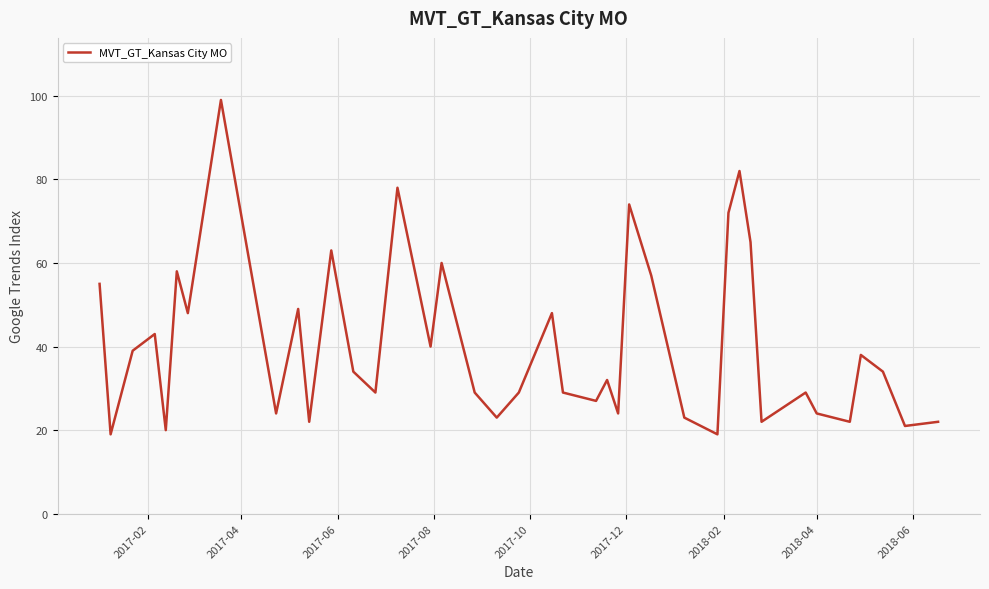

What is the greatest value displayed?

99